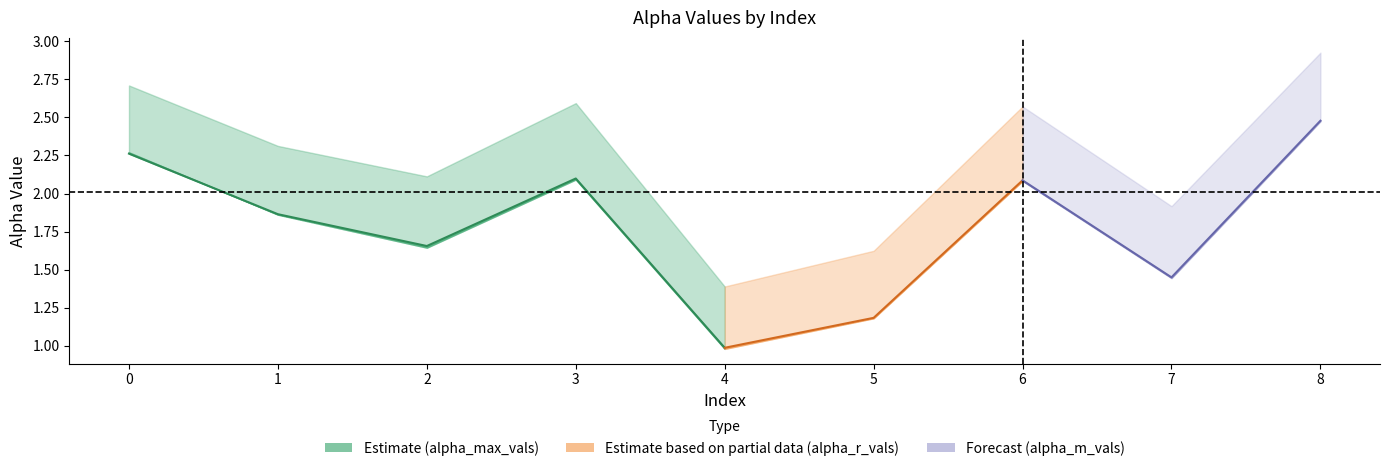

Reading left to right, list all the values displayed in this chart.

alpha_max_vals: 2.7	2.3	2.1	2.6	1.4	1.6	2.6	1.9	2.9
alpha_r_vals: 2.3	1.9	1.7	2.1	1.0	1.2	2.1	1.4	2.5
alpha_m_vals: 2.3	1.9	1.6	2.1	1.0	1.2	2.1	1.4	2.5